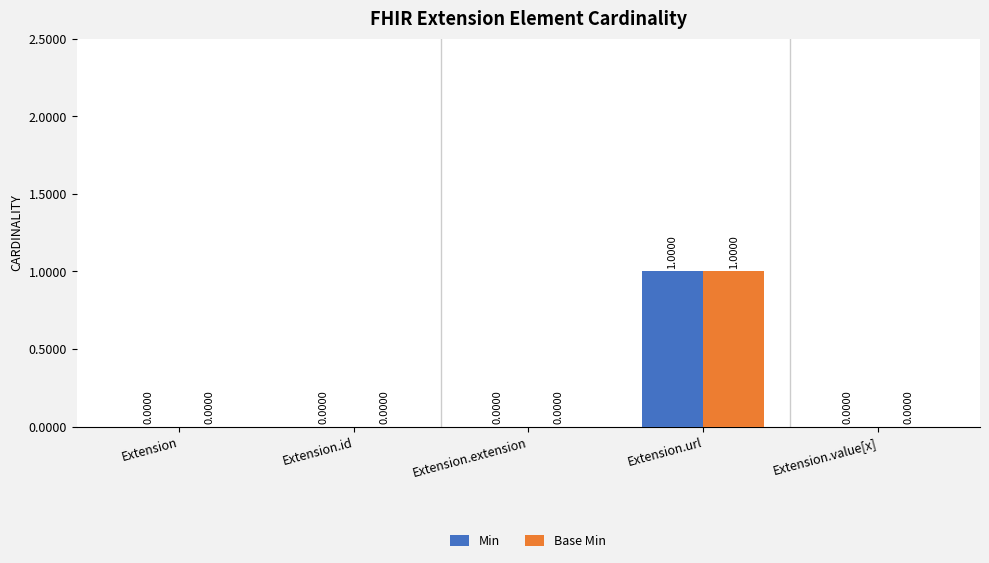

At which category is the sum across all series the highest?

Extension.url